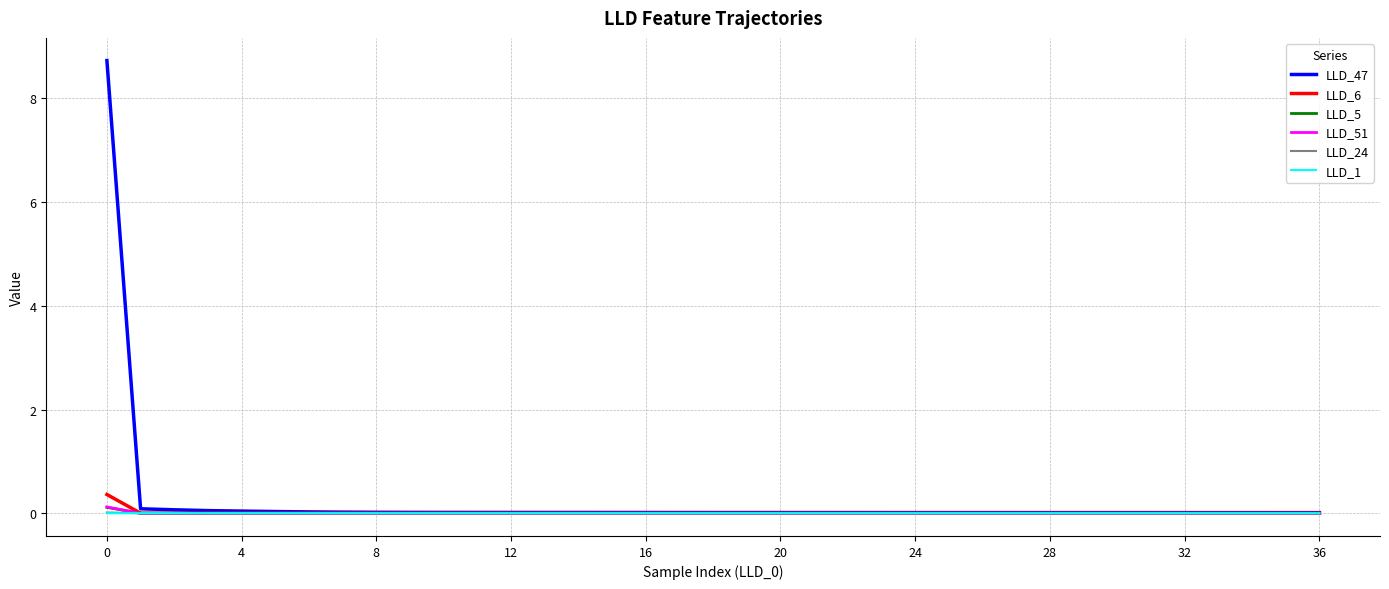

How many intersections are there between LLD_51 and LLD_5?

3